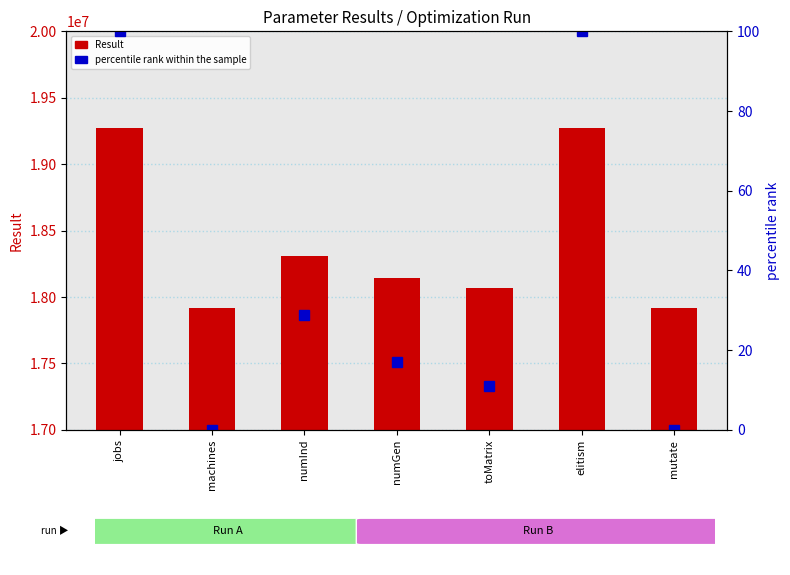

Which has a higher value, numInd or jobs?

jobs